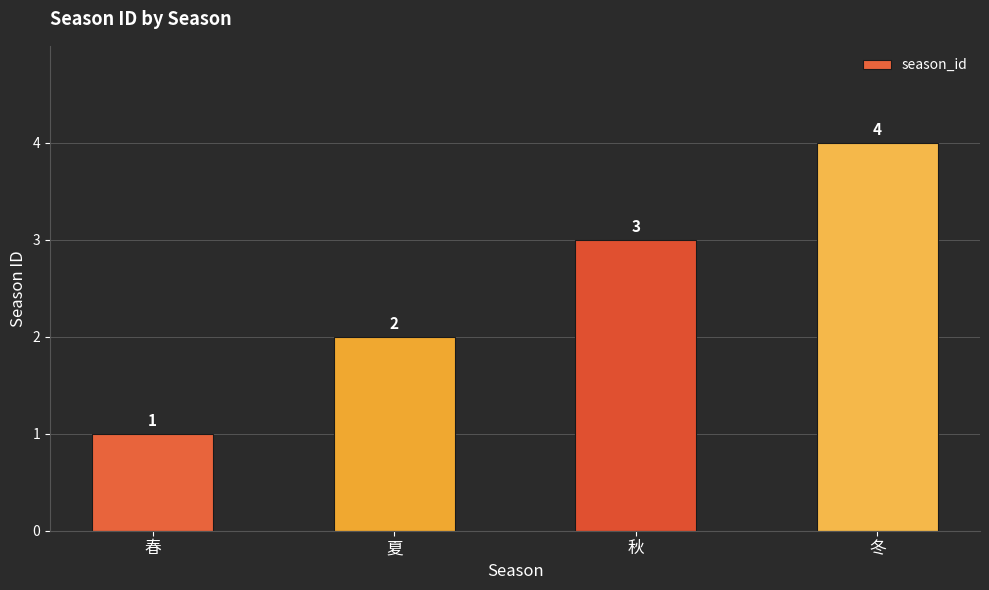

What is the value of the 4th bar from the left?

4